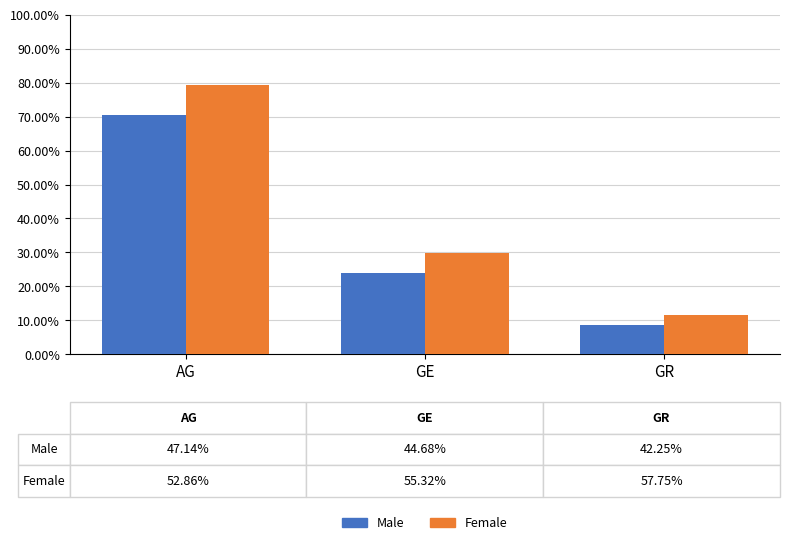

What are all the series names shown in the legend?

Male, Female